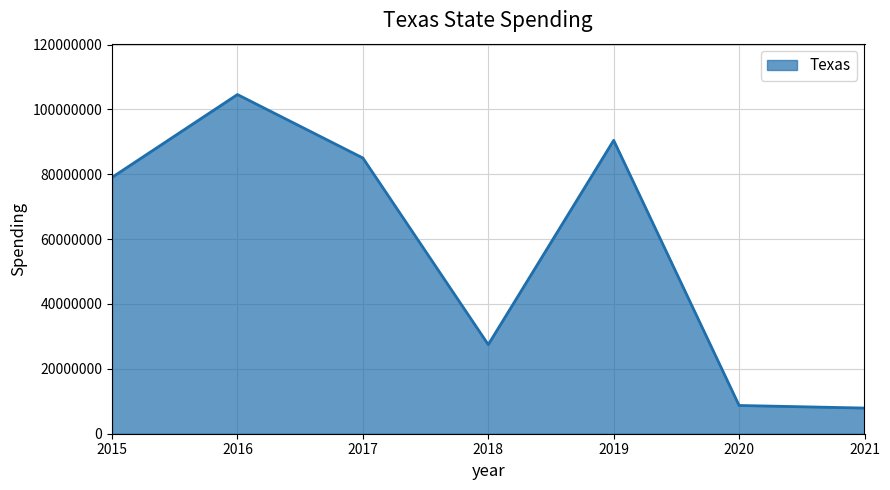

True or false: the data shows 49311961 at 2017.

False